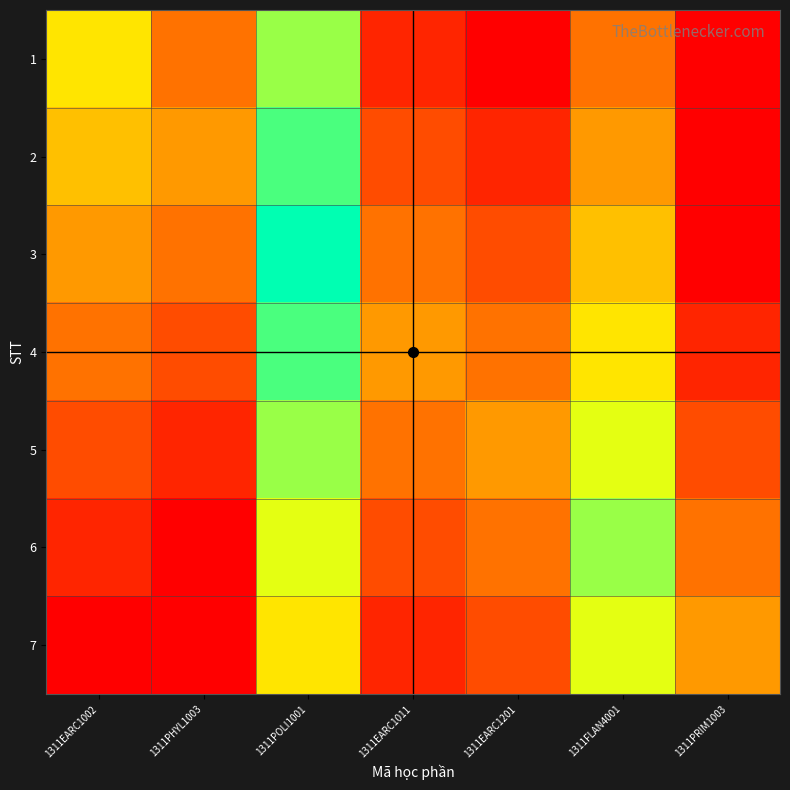

Which category has the lowest value across all series?

1311EARC1201